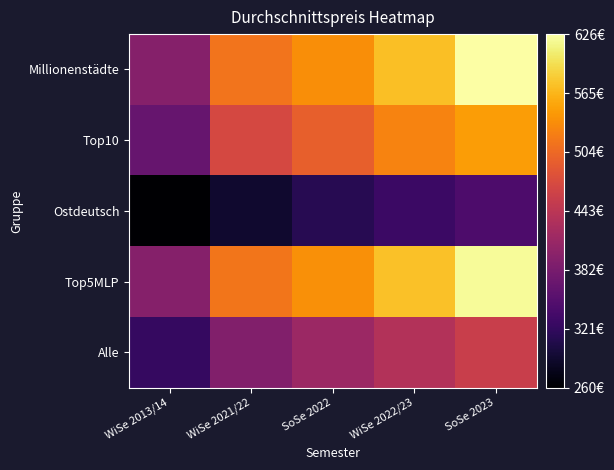

What is the difference between the highest and lowest values at SoSe 2023?

282.3